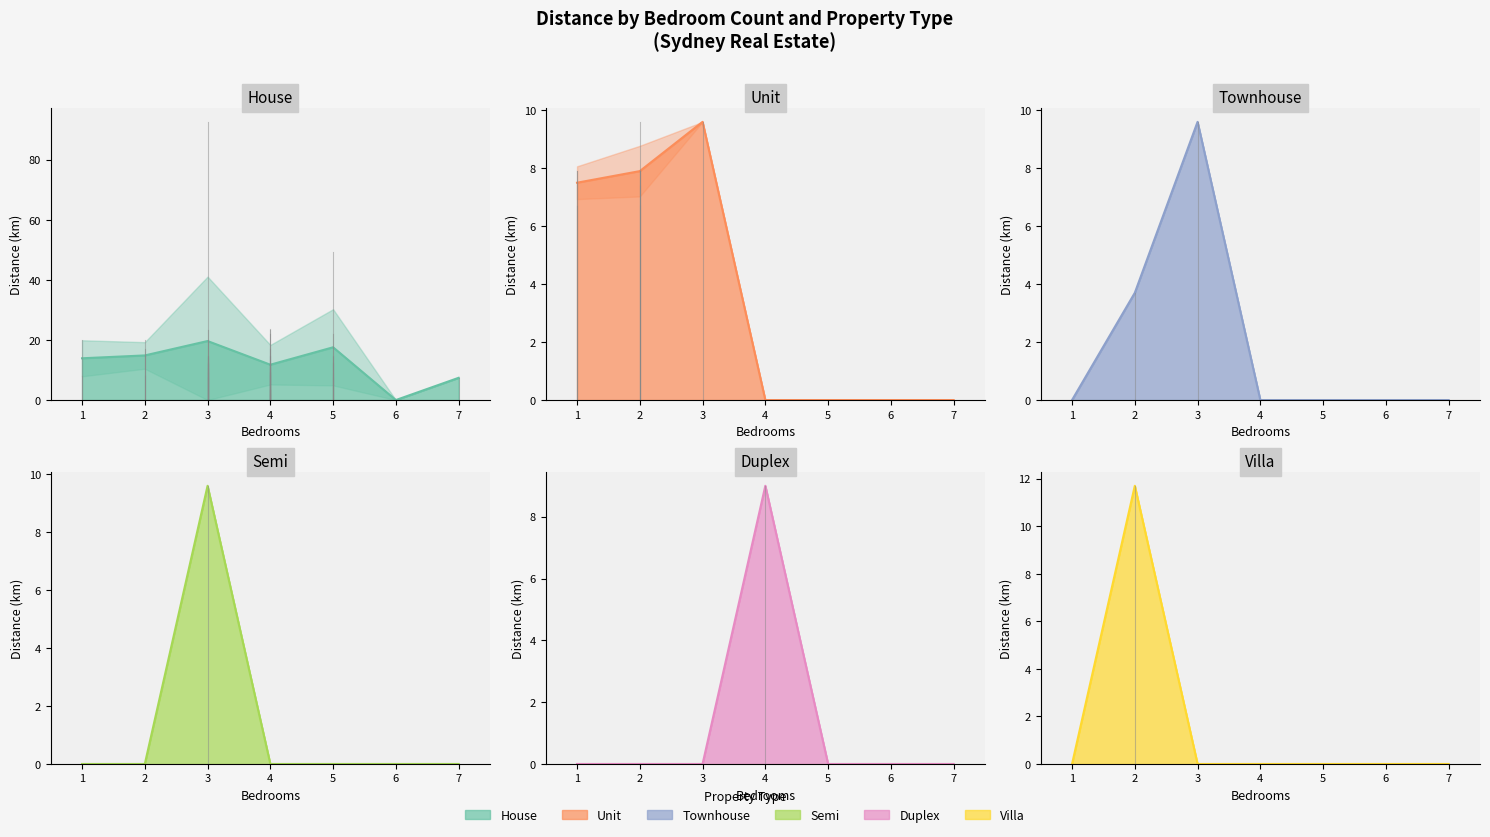

At how many categories does at least one series exceed 1?

6